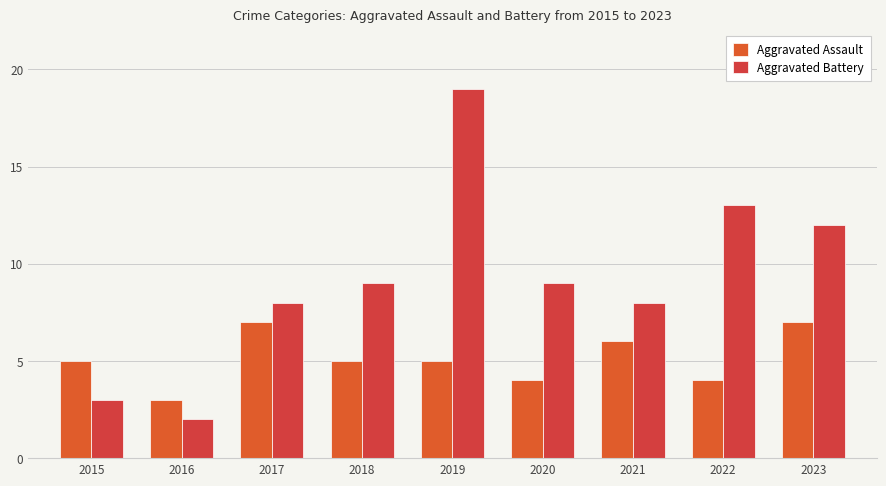

What are all the series names shown in the legend?

Aggravated Assault, Aggravated Battery